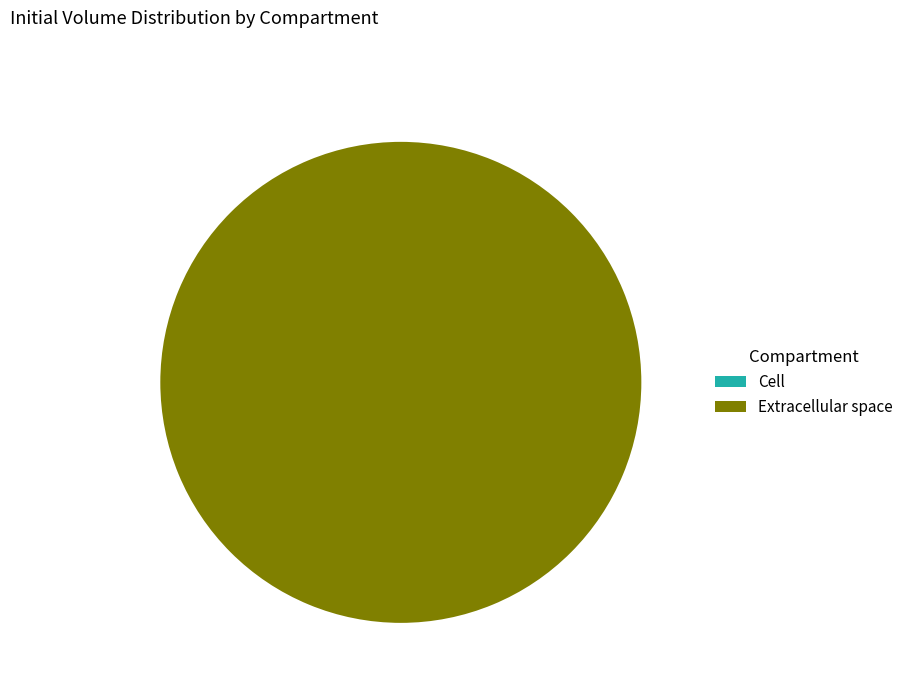

To the nearest percent, what is the combined percentage of e and c?

100%